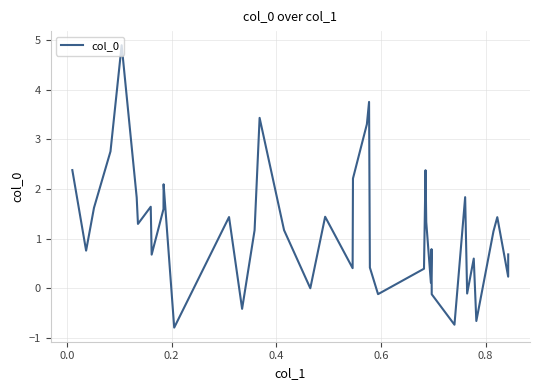

What is the difference between the maximum and minimum values?

5.7